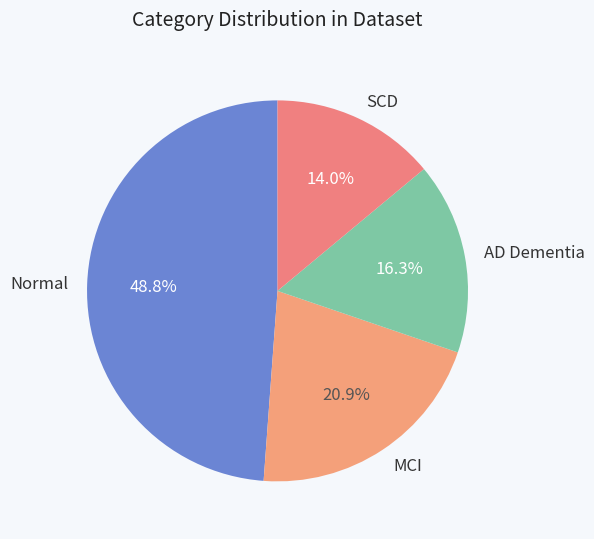

To the nearest percent, what is the difference between the Normal and MCI slice percentages?

28%